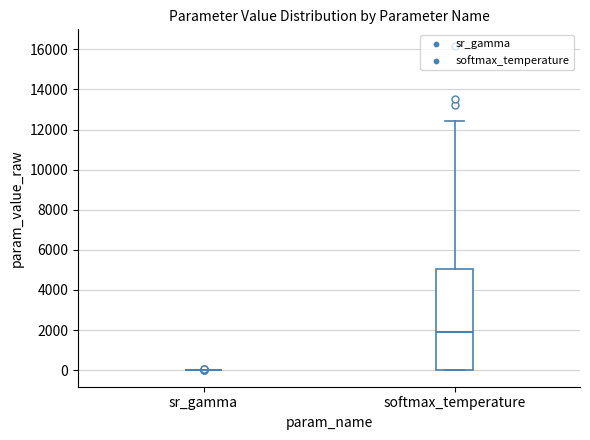

Reading left to right, transcribe this box plot: for each box, give where its median line is, the range the box spans, and where its two whiskers end, as read against the y-axis. The values are not printed on the chart, so give them approximately, as read against the axis.

sr_gamma: box collapsed to a line at 0, whiskers 0 to 0
softmax_temperature: median 1800, box 0 to 5000, whiskers 0 to 12400